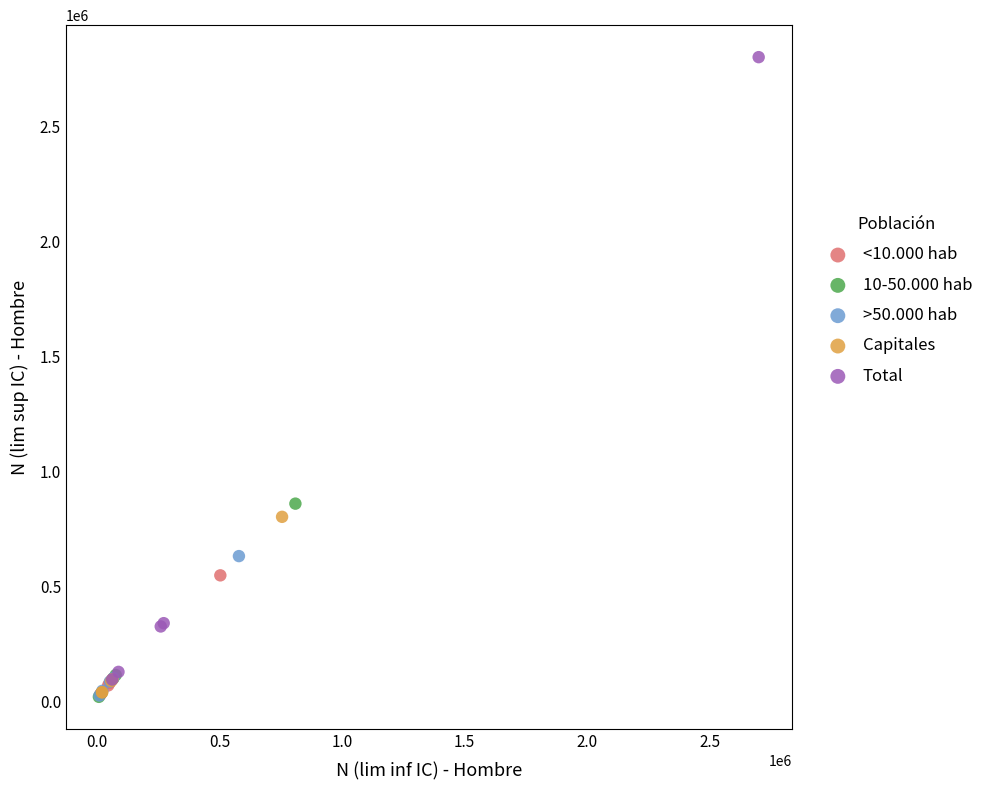

Which series has the widest spread of Y values?

Total